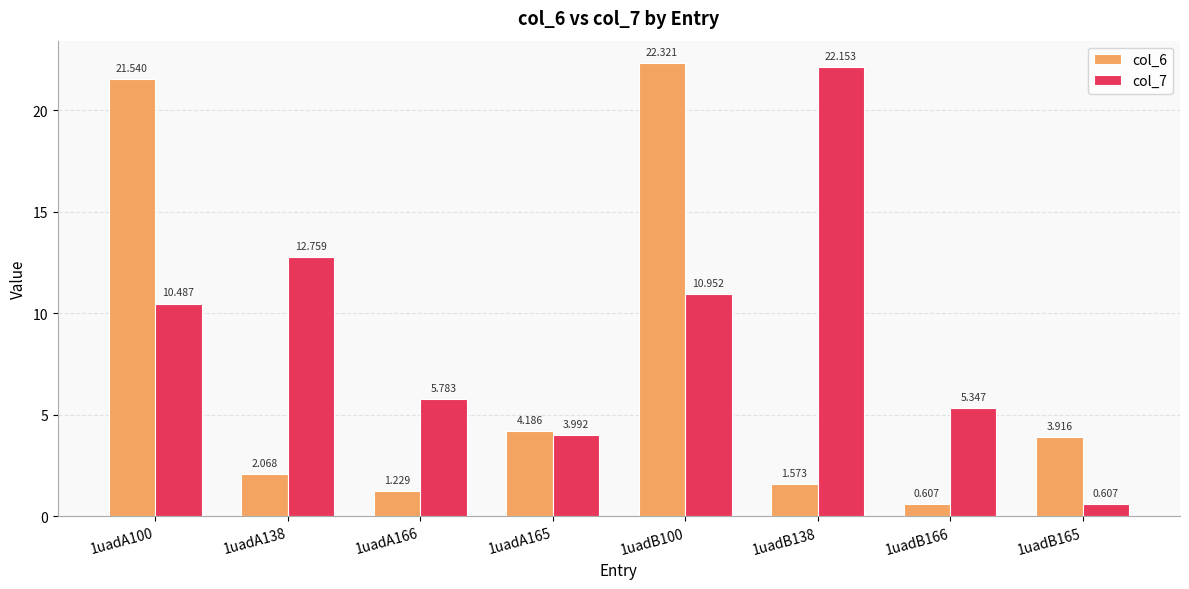

How many data points in col_6 are above 3?

4